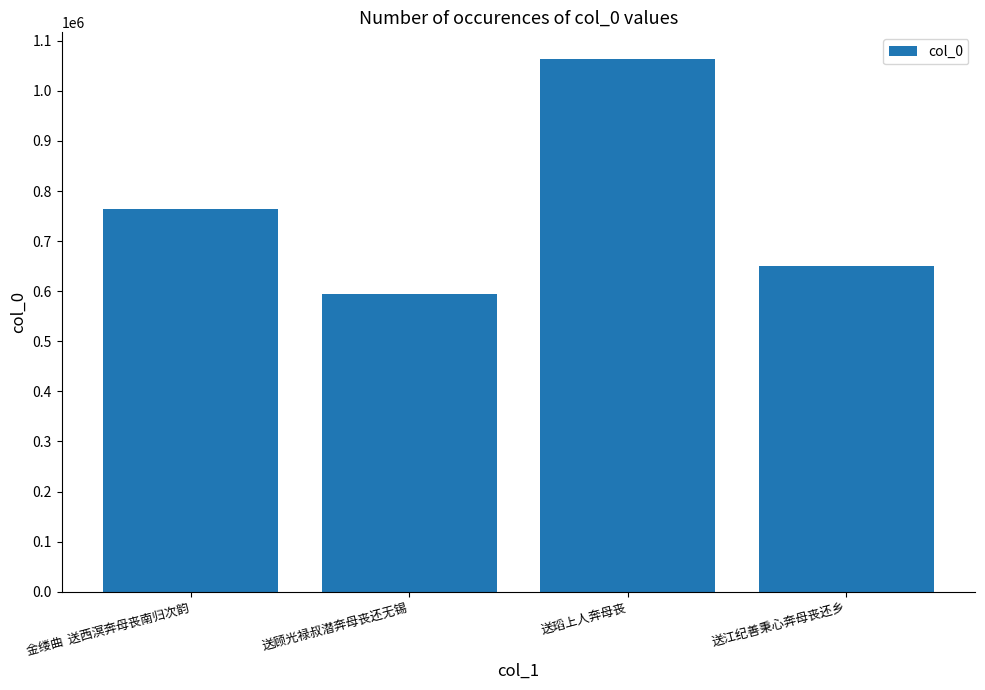

Does the chart contain stacked bars?

No